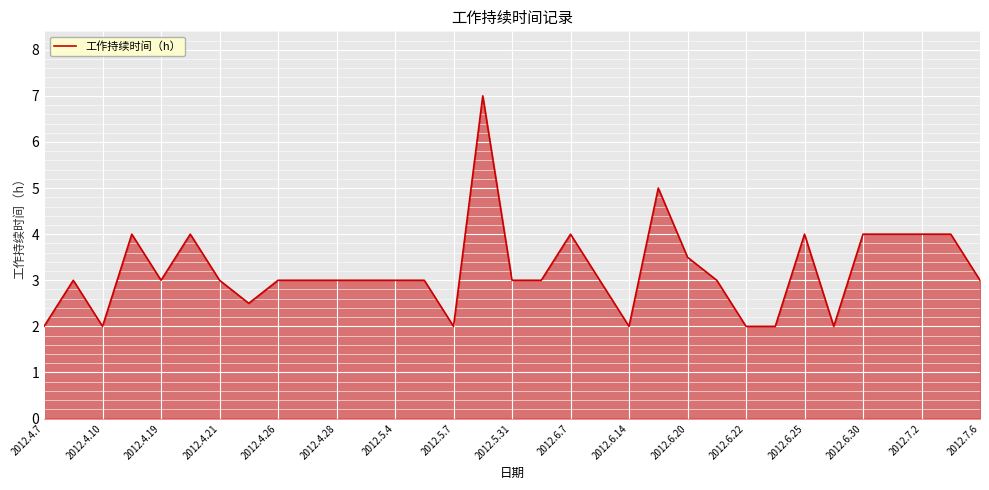

What is the difference between the maximum and minimum values?

5.0